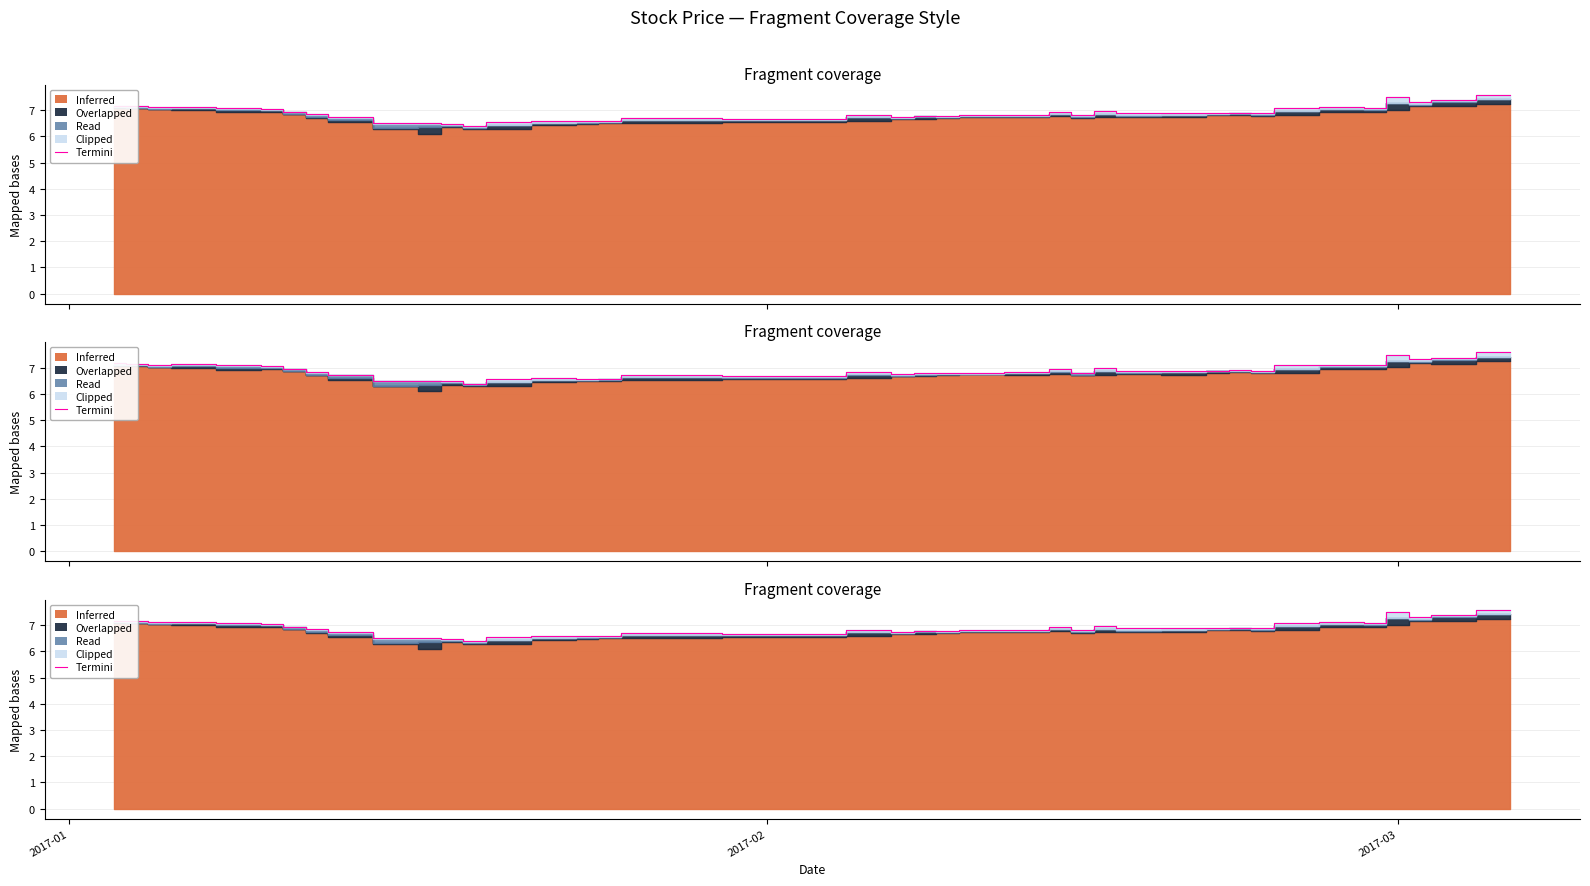

What is the minimum value shown in the chart?

6.4